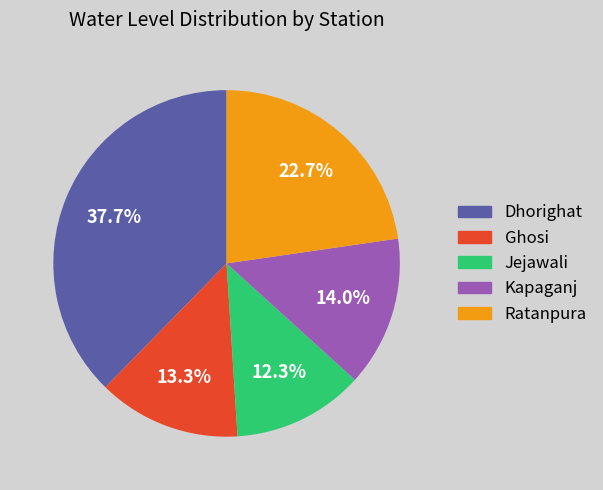

How many slices are in this pie chart?

5